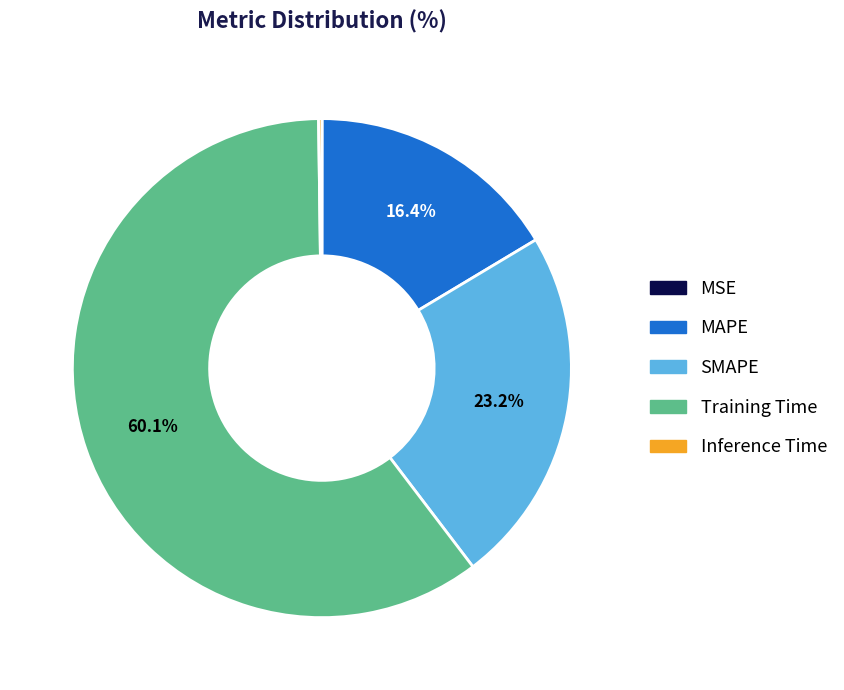

Which slice is the largest?

Training Time